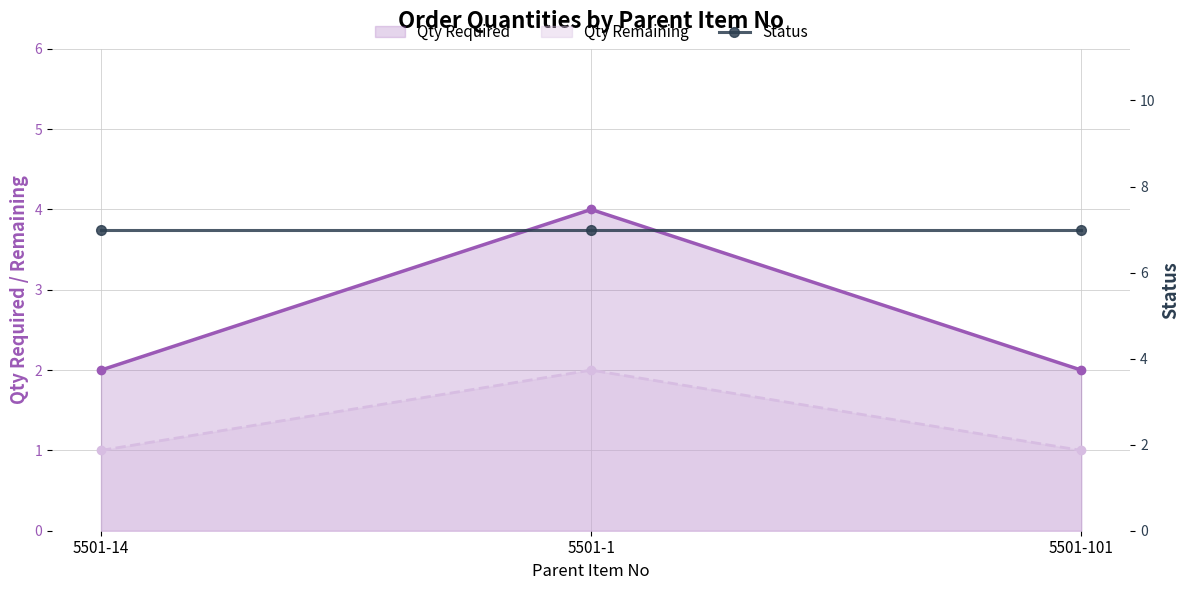

What is the sum of the Qty Required values at 5501-1 and 5501-14?

6